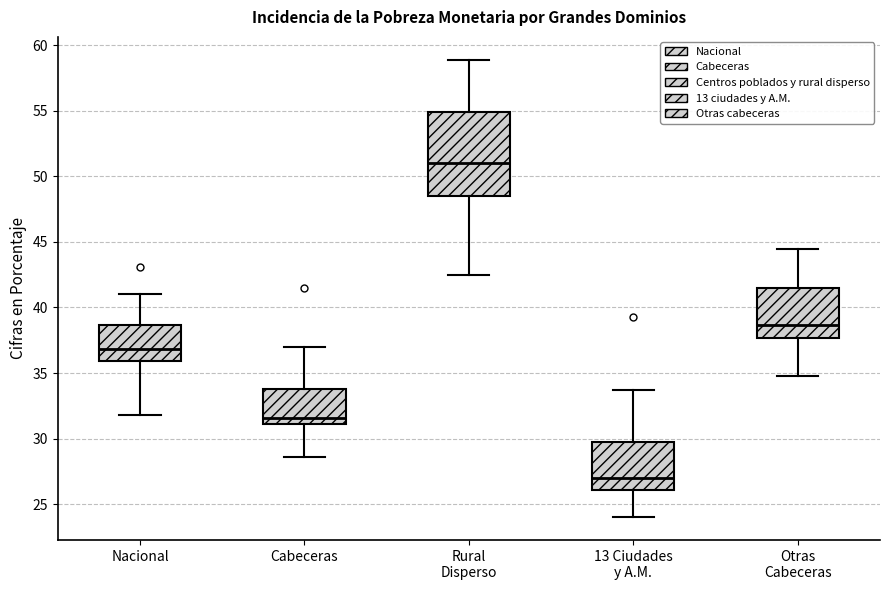

Which box is the tallest, from its lower edge to its upper edge?

Rural Disperso